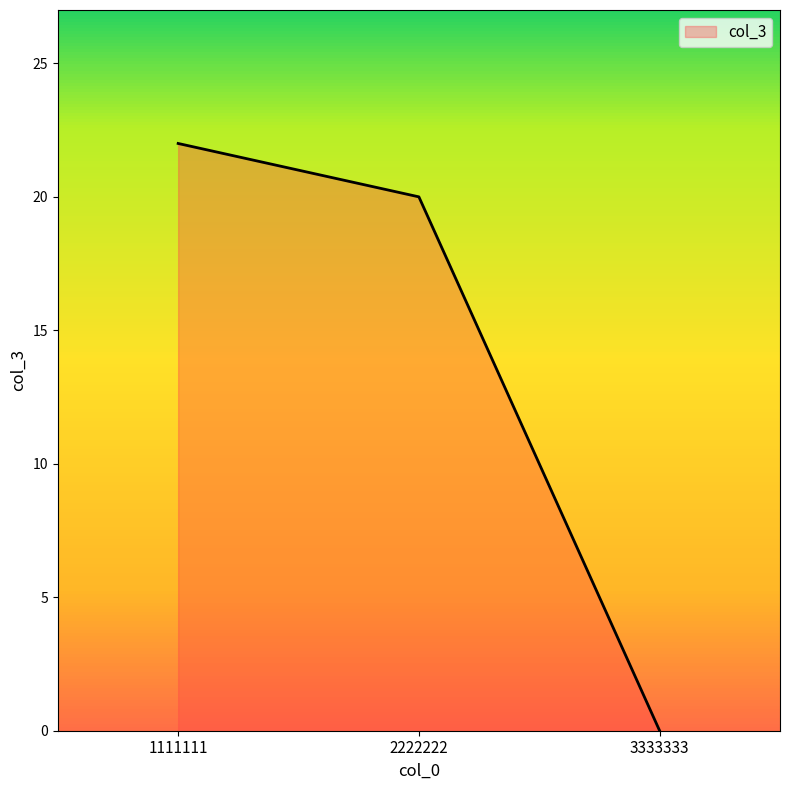

True or false: the data shows -14 at 3333333.

False